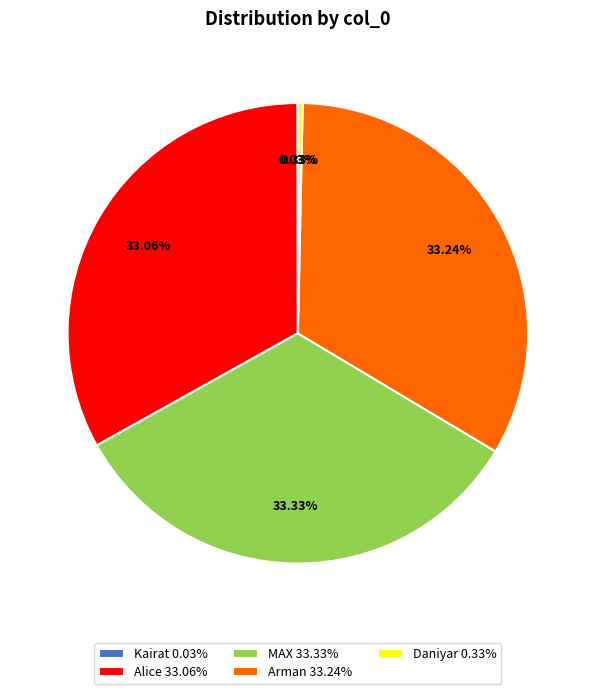

Is there a majority slice in this chart?

No